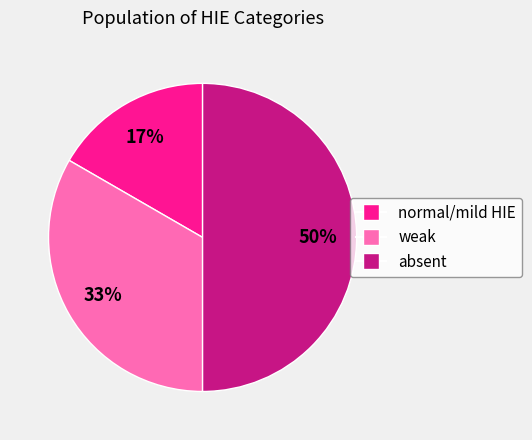

What percentage is the normal/mild HIE slice, to the nearest percent?

17%